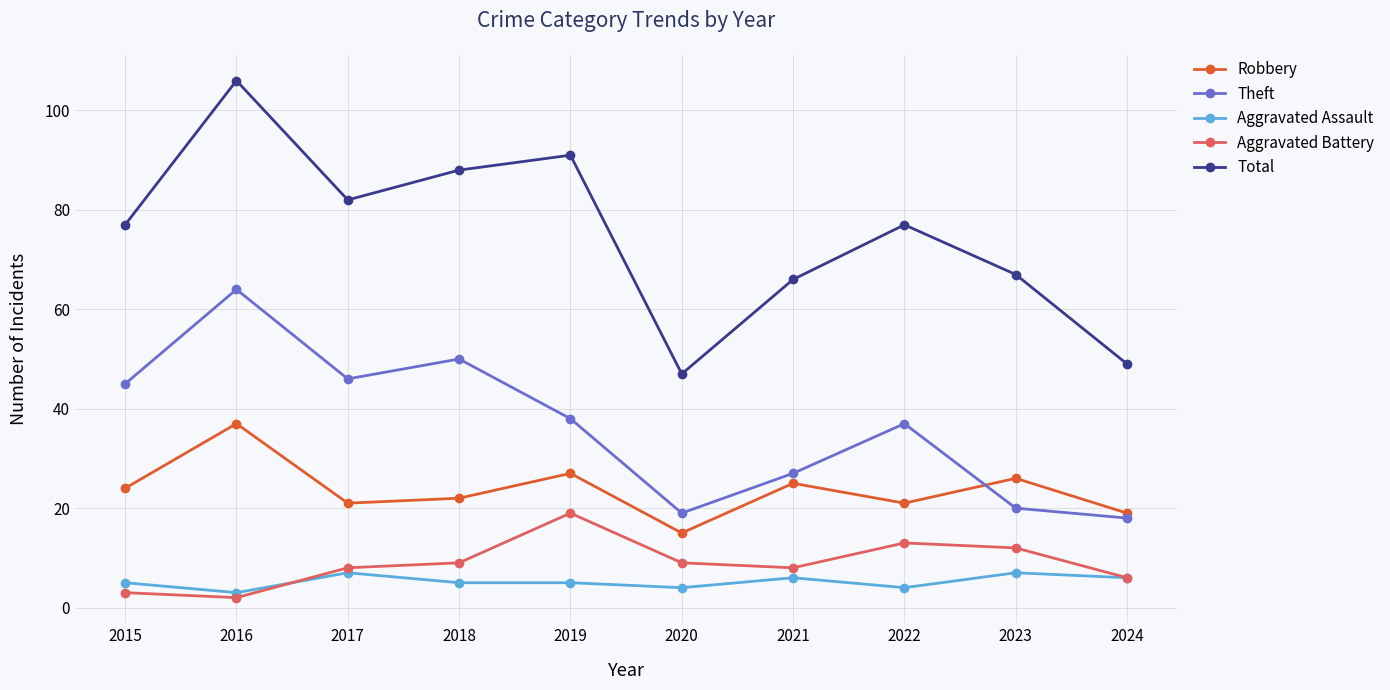

True or false: Aggravated Battery and Aggravated Assault intersect in this chart.

True